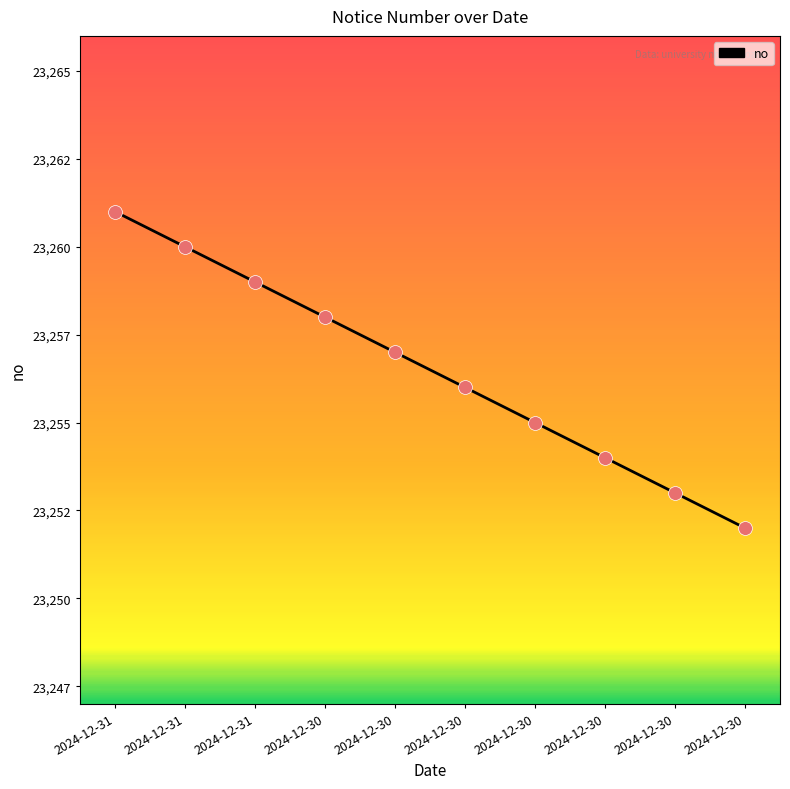

Approximately how many times larger is the value at 2024-12-30 compared to 2024-12-30?

1.0